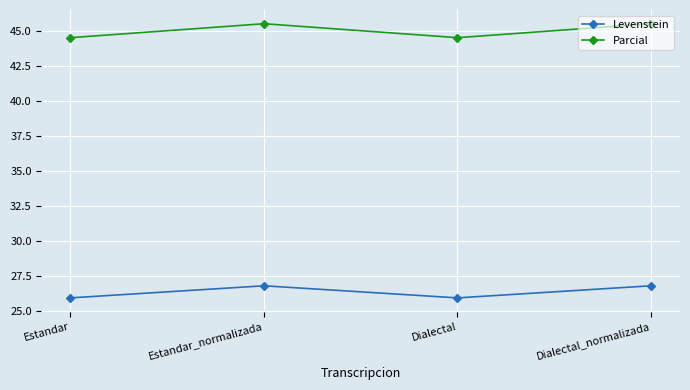

What is the minimum value for Levenstein?

26.0